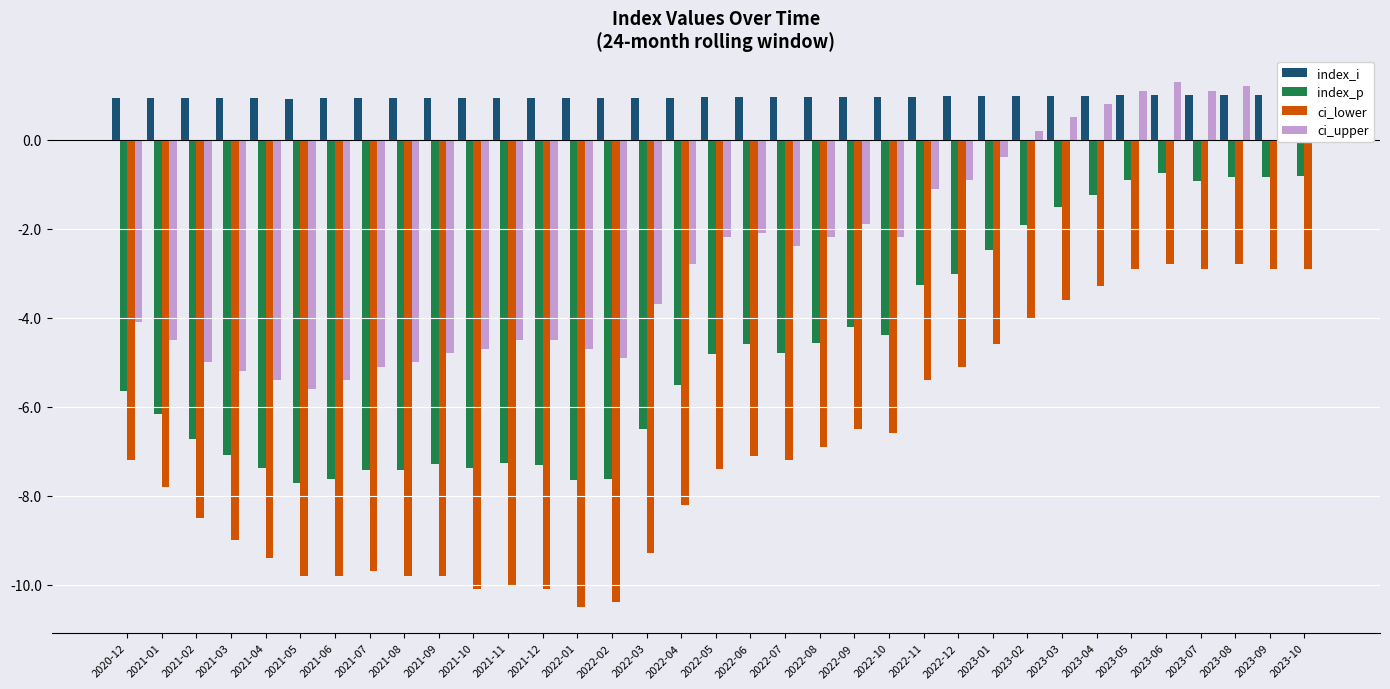

How many bars are there in each group?

4